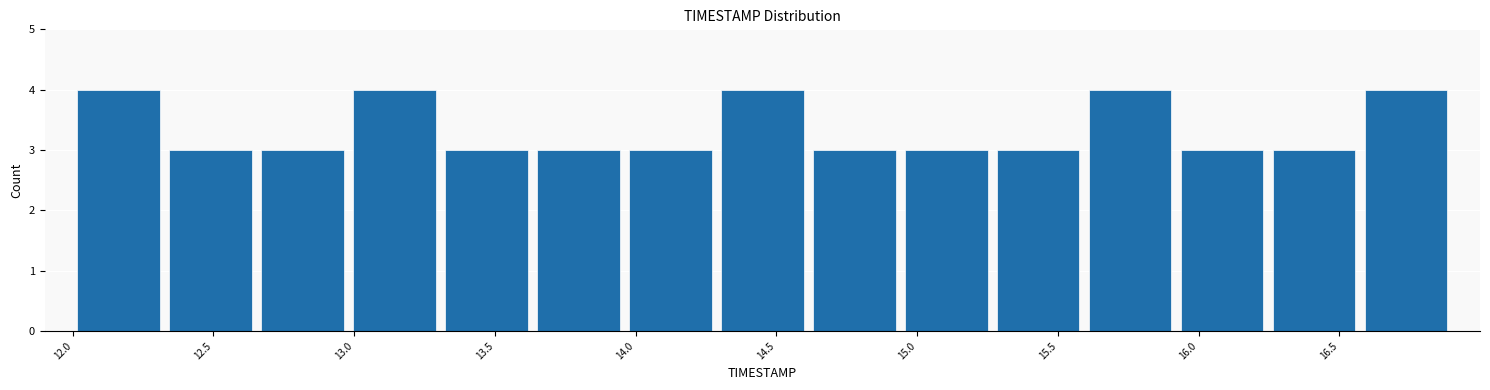

What is the height of the bar covering 12.65 to 13.00 on the x-axis? Neither the bar edges nor the heights are printed on the chart, so give them approximately, as read against the axes.

3